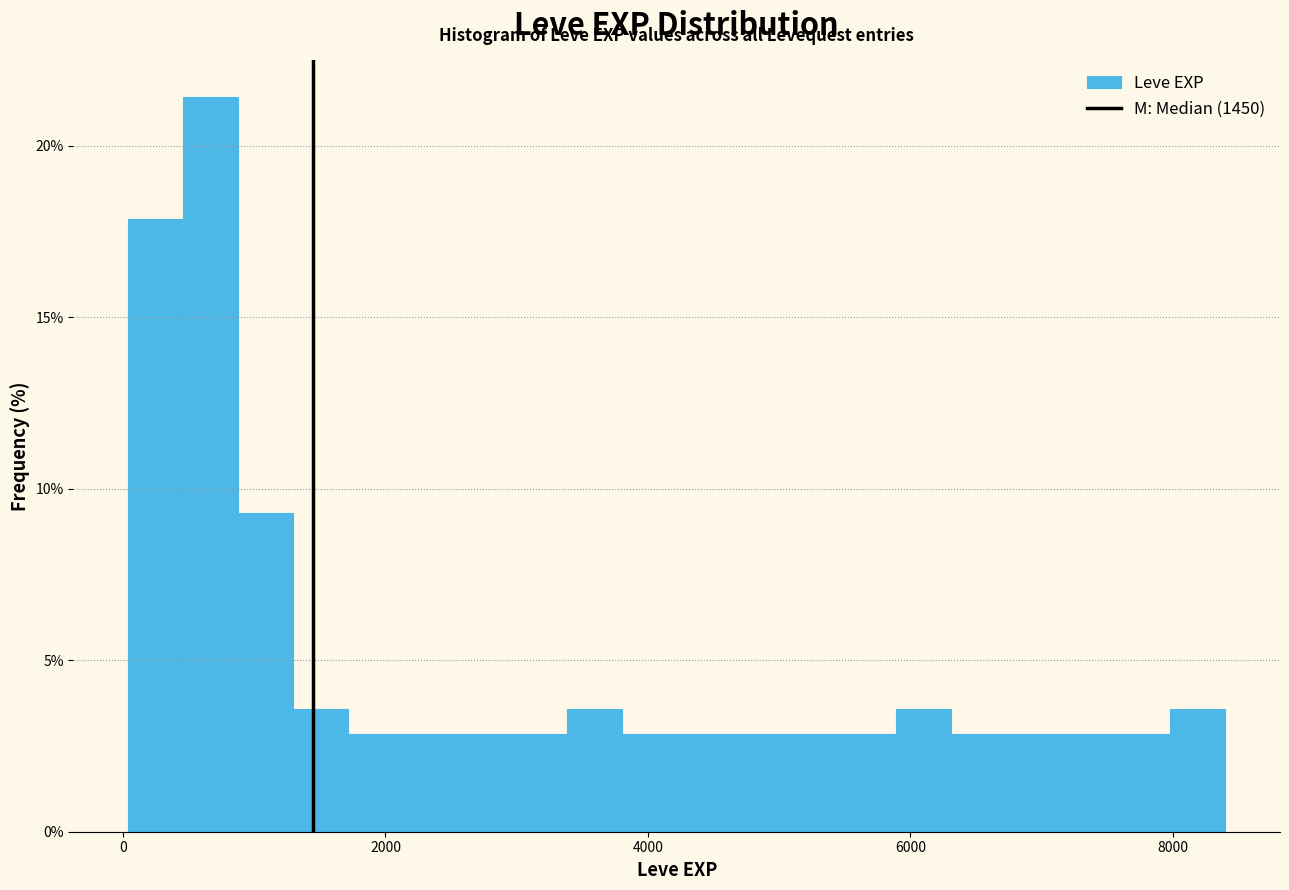

Around what value on the x-axis is the tallest bar? Give the approximate position of its centre, as read against the axis.

600